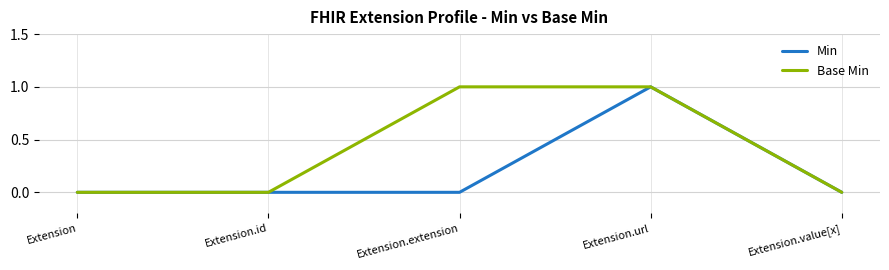

The Min series shows -1 at Extension. True or false?

False